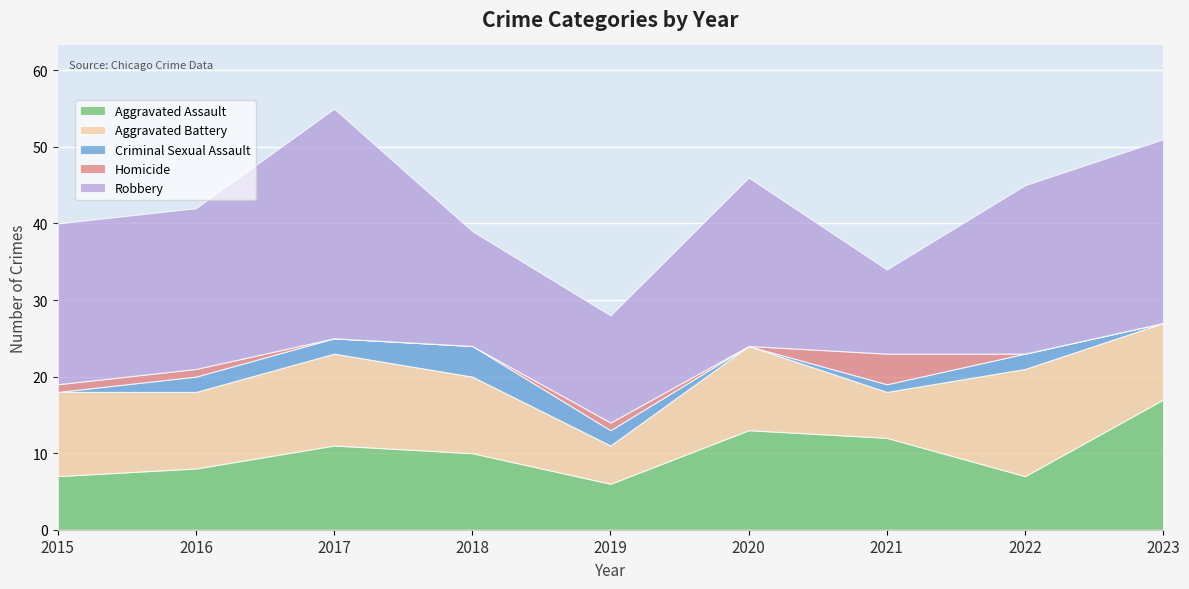

At 2021, list the series in order from smallest to largest.

Criminal Sexual Assault, Homicide, Aggravated Battery, Robbery, Aggravated Assault